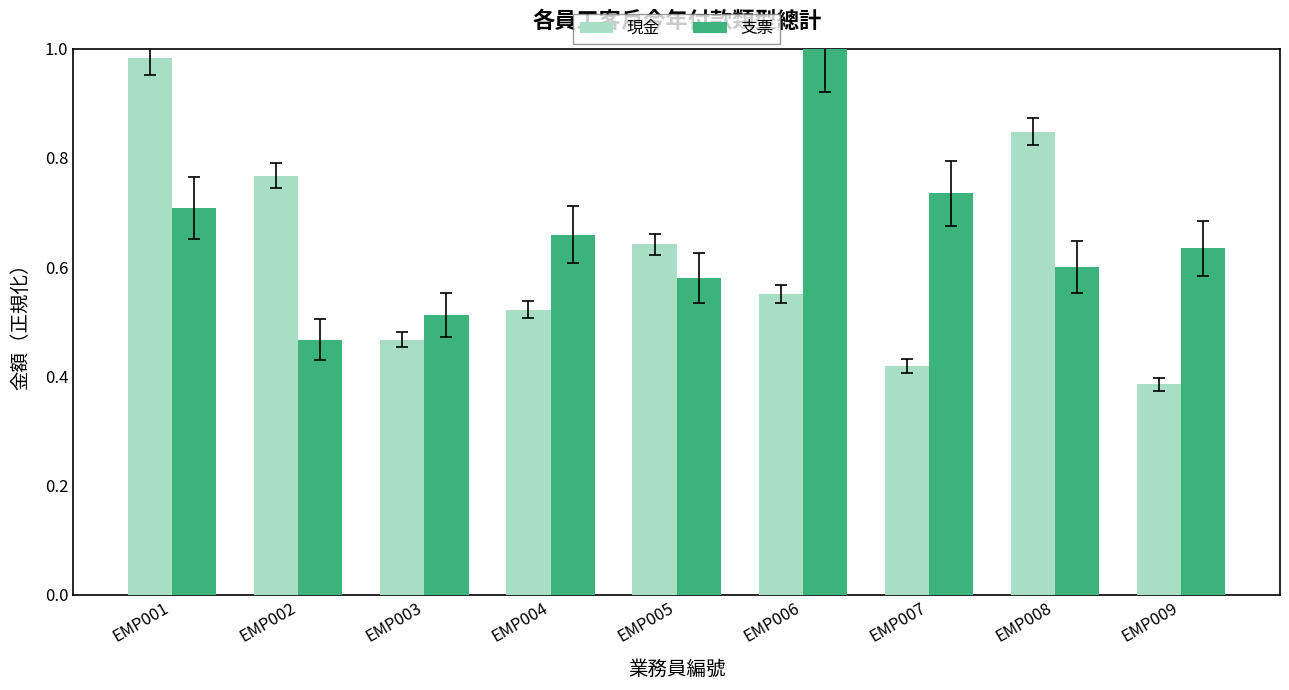

Rank the series by their average value, from lowest to highest.

現金, 支票